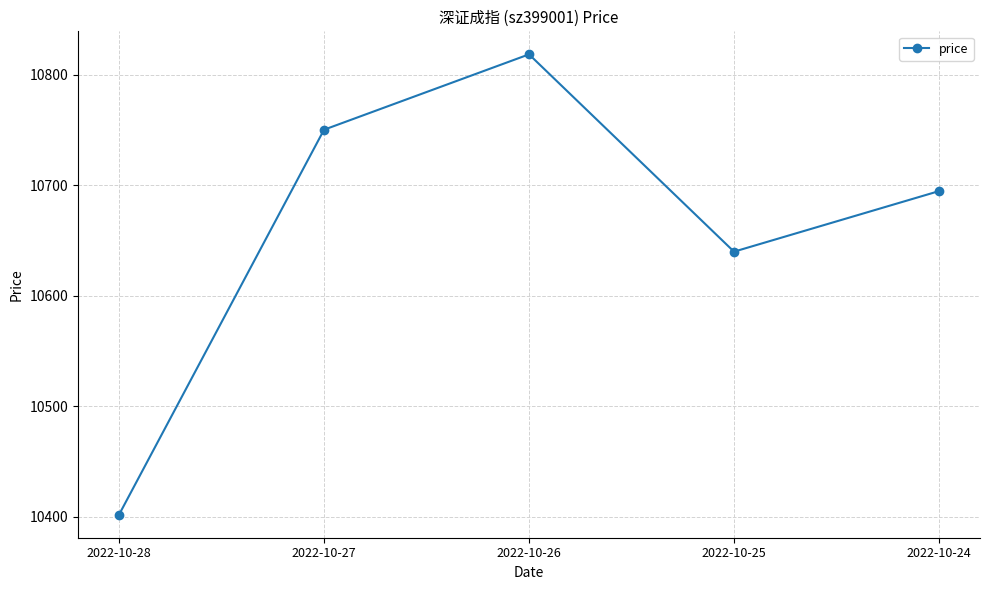

Which has a higher value, 2022-10-28 or 2022-10-26?

2022-10-26